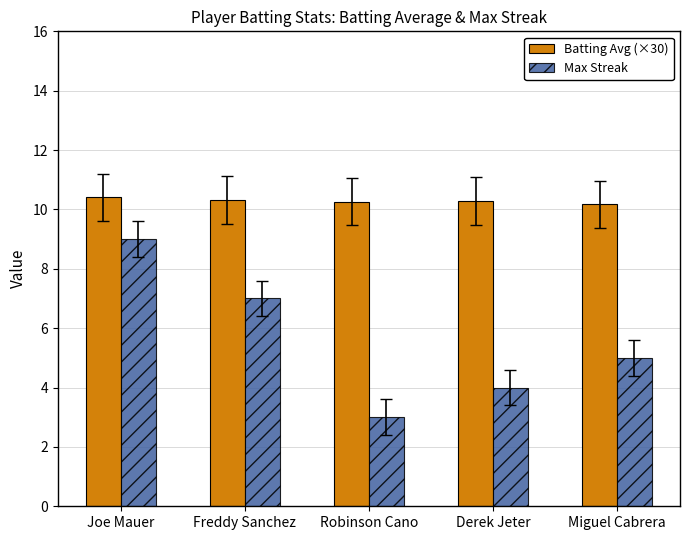

Reading left to right, transcribe all the data shown in this chart.

Batting Avg (×30): 10.4	10.3	10.3	10.3	10.2
Max Streak: 9.0	7.0	3.0	4.0	5.0